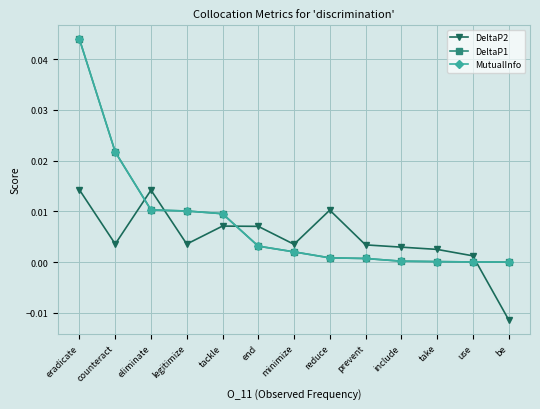

What is the label of the 3rd point from the left?

eliminate